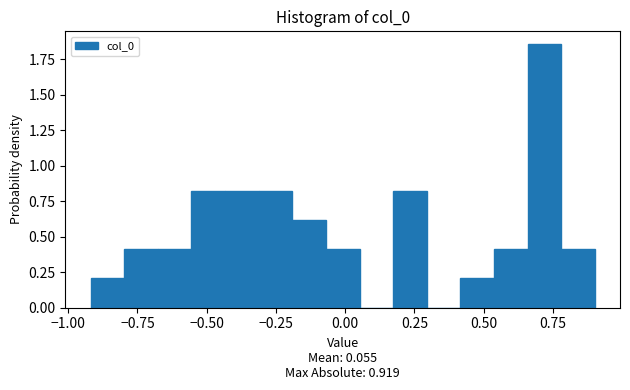

Around what value on the x-axis is the tallest bar? Give the approximate position of its centre, as read against the axis.

0.70